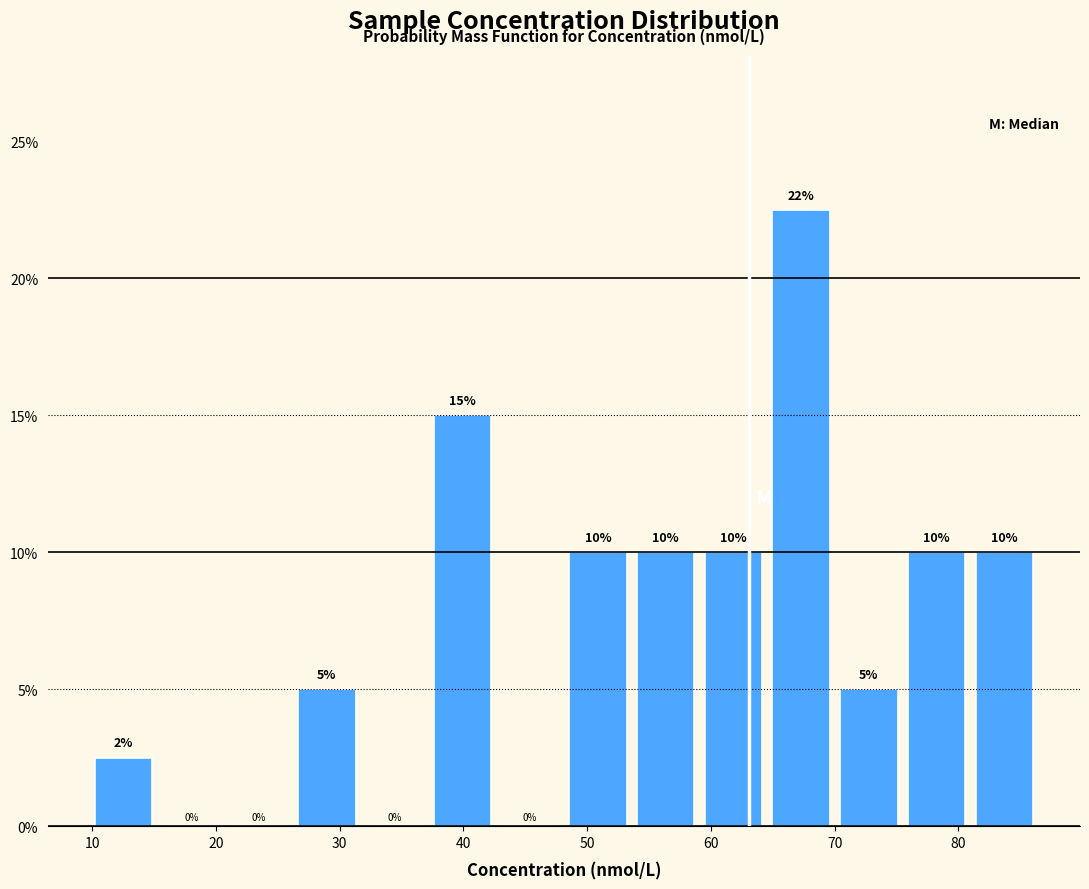

Over which range of the x-axis is the bar tallest?

65 to 70